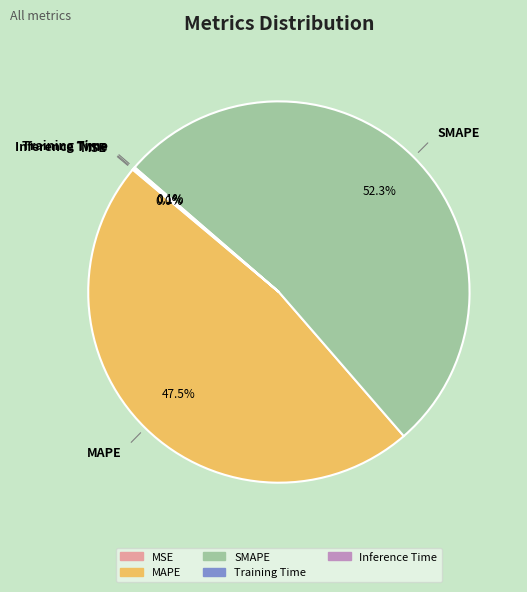

Which slice represents more than half of the pie?

SMAPE